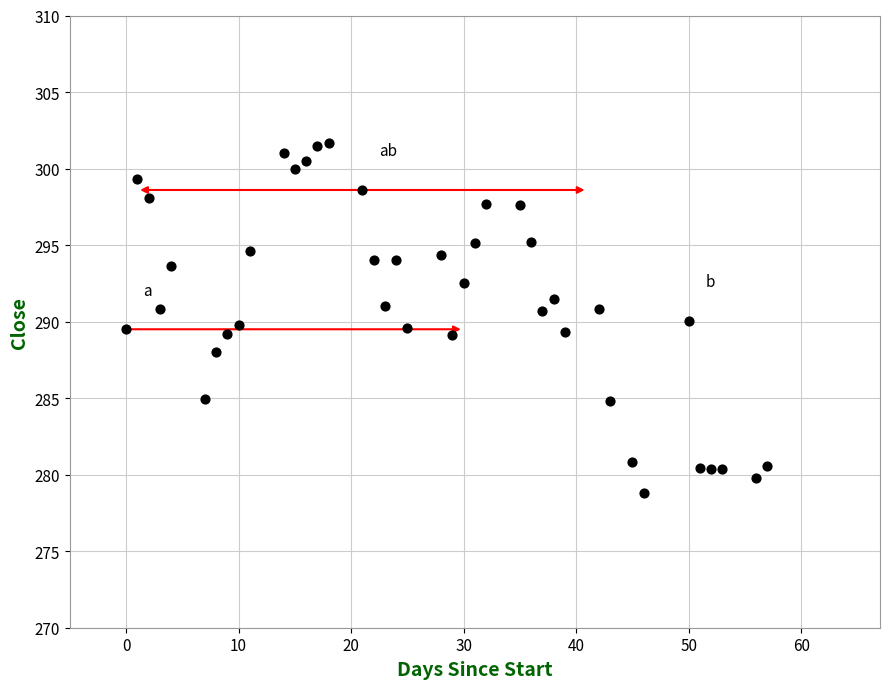

What is the range of X values (max minus min)?

57.0